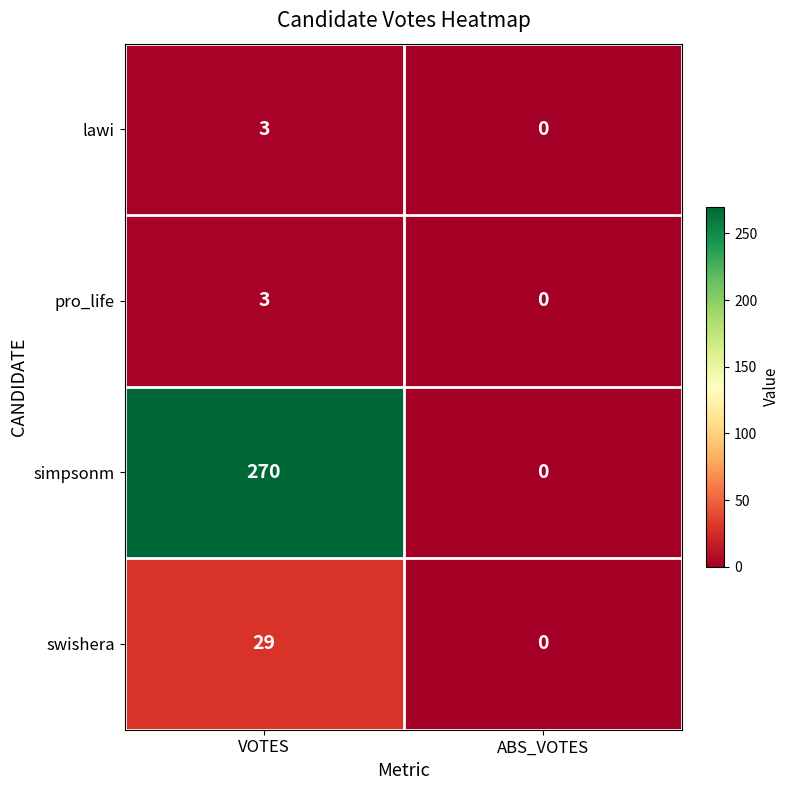

Reading left to right, extract all data points from this chart.

lawi: VOTES=3	ABS_VOTES=0
pro_life: VOTES=3	ABS_VOTES=0
simpsonm: VOTES=270	ABS_VOTES=0
swishera: VOTES=29	ABS_VOTES=0